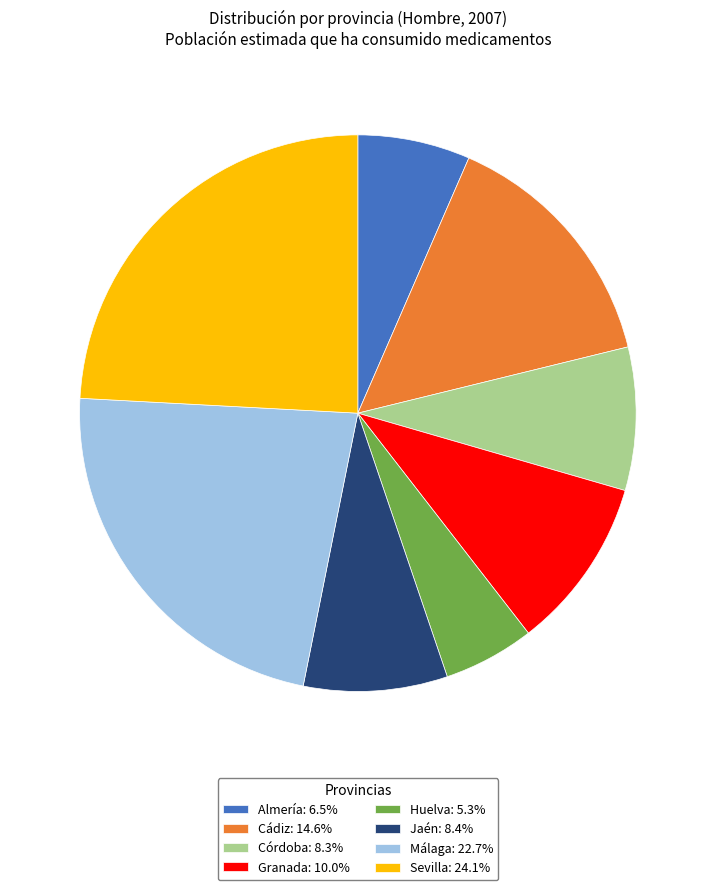

Approximately how many times larger is the value at Almería compared to Huelva?

1.2